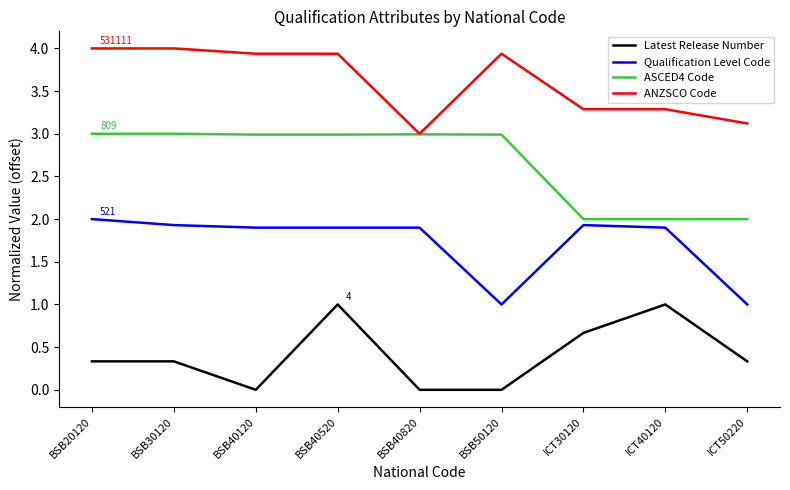

At which category is the sum across all series the highest?

BSB40520